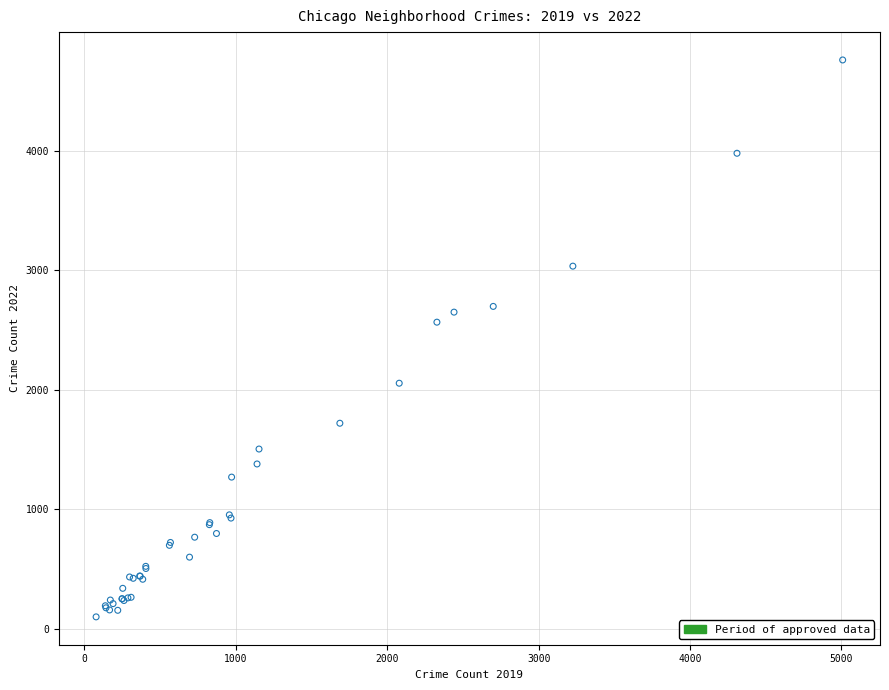

What Y value in the scatter plot is closest to 2430?

2566